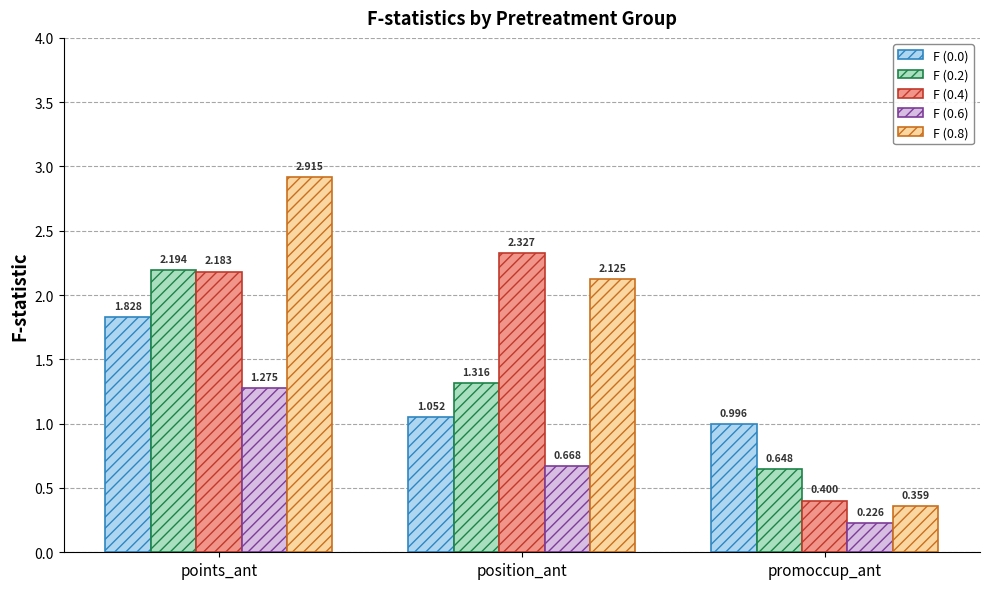

The F (0.6) series shows 0.1 at promoccup_ant. True or false?

False